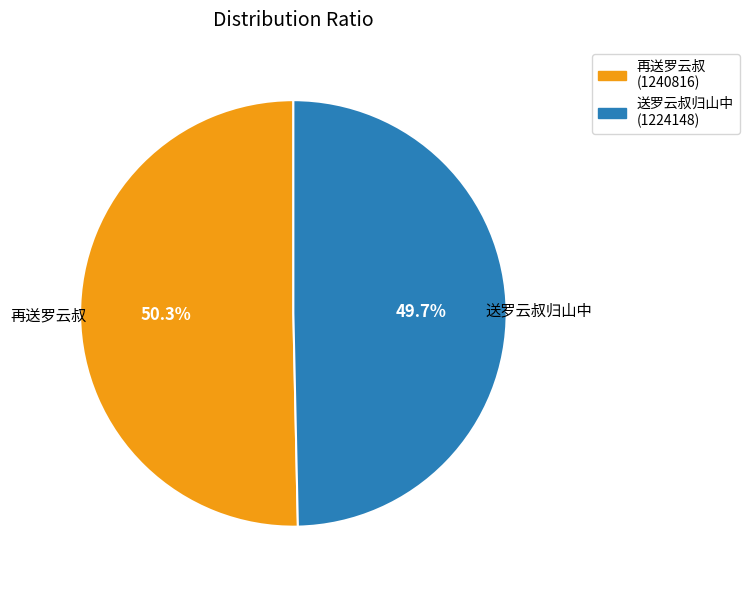

Is there a majority slice in this chart?

Yes